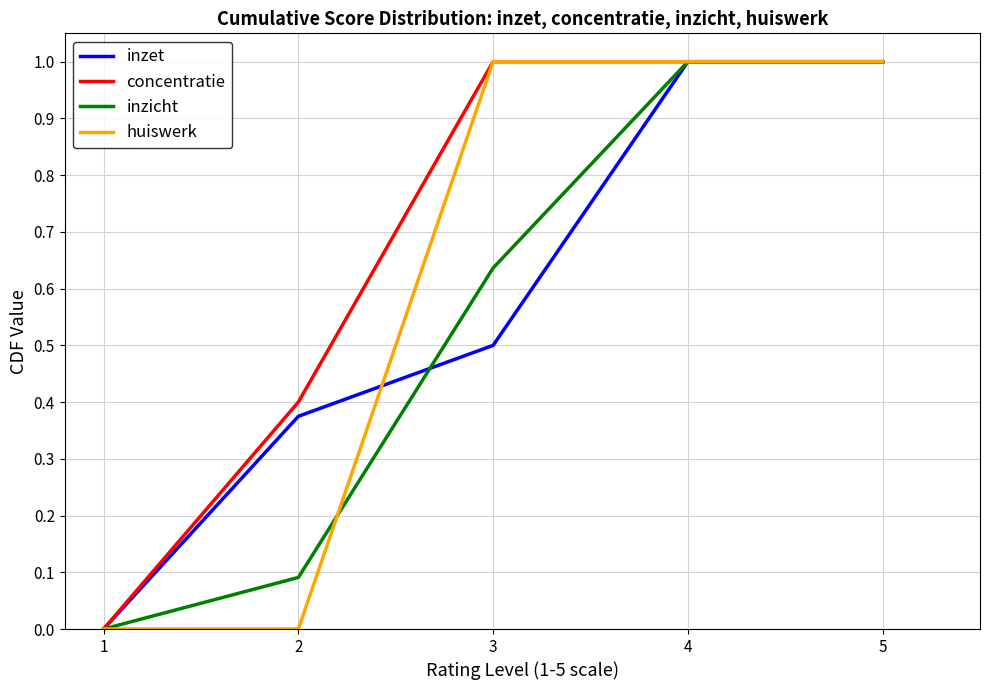

Is this an area chart (filled region under the line)?

No